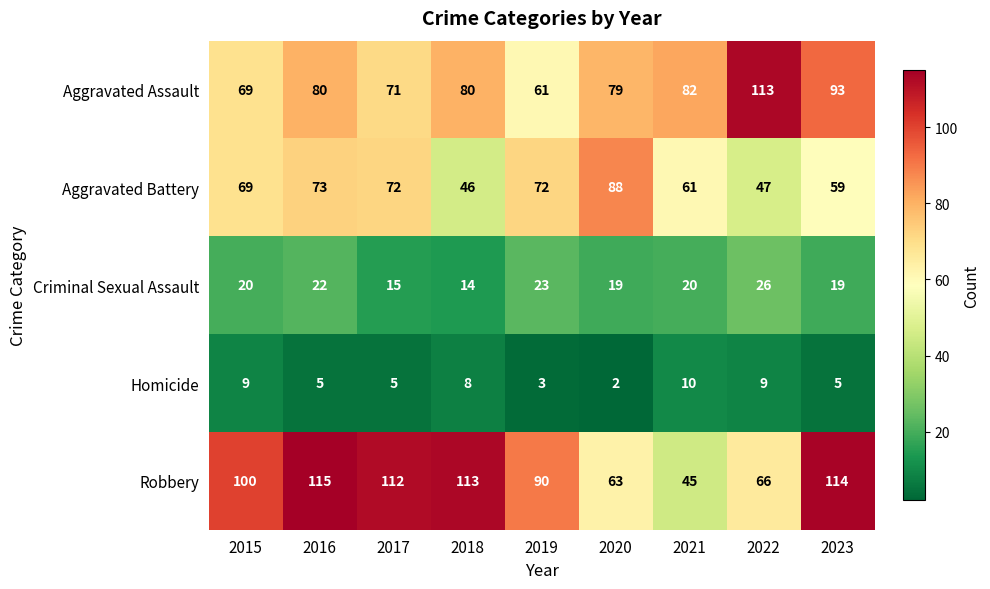

How many data points does each series have?

9